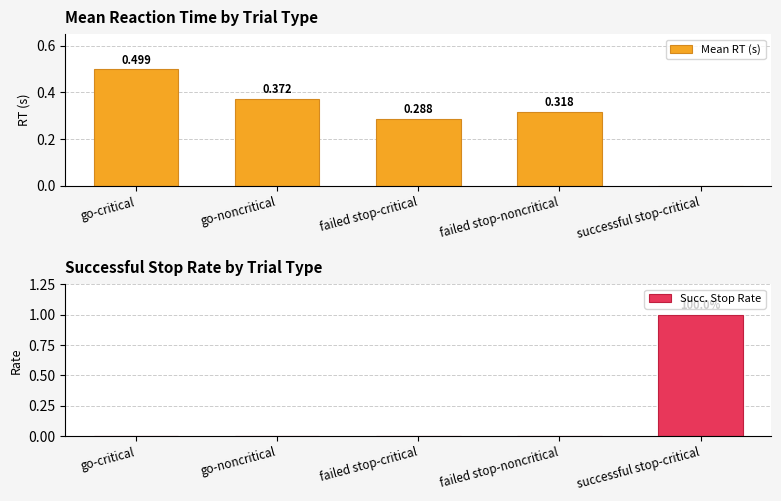

What are all the series names shown in the legend?

Mean RT (s), Succ. Stop Rate